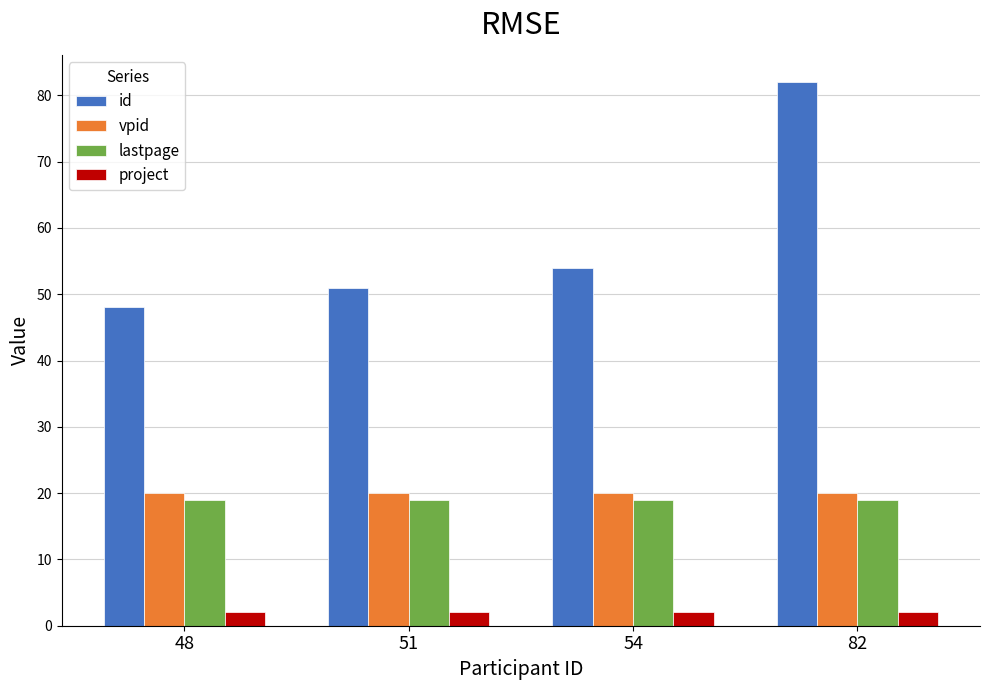

Is the value of id at 54 greater than the value of lastpage at 54?

Yes